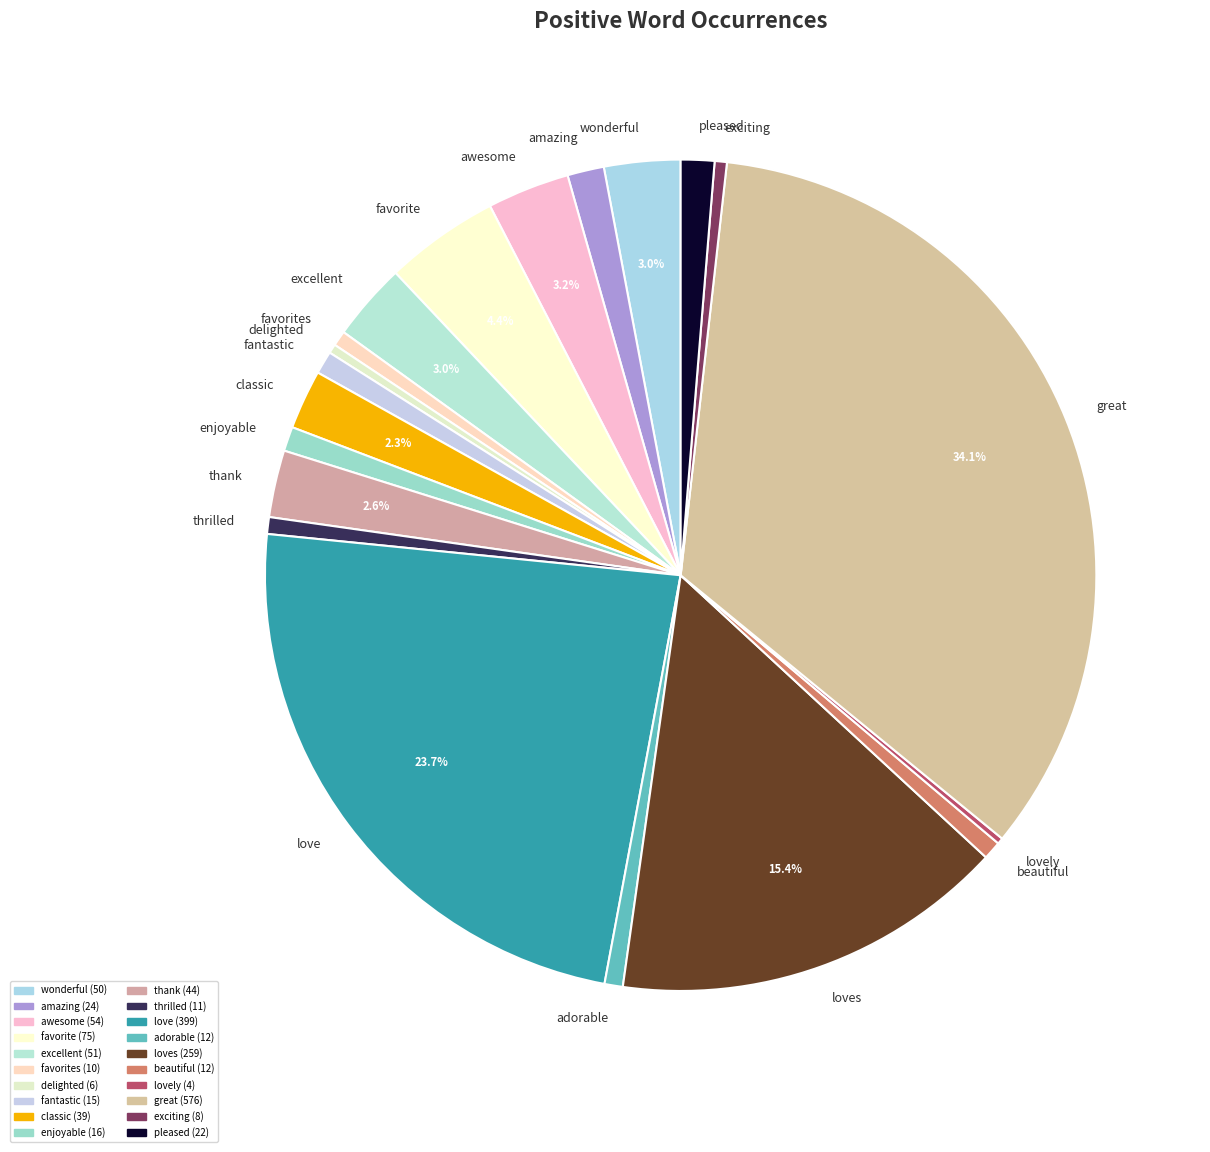

The thrilled slice represents 9% of the pie. True or false?

False